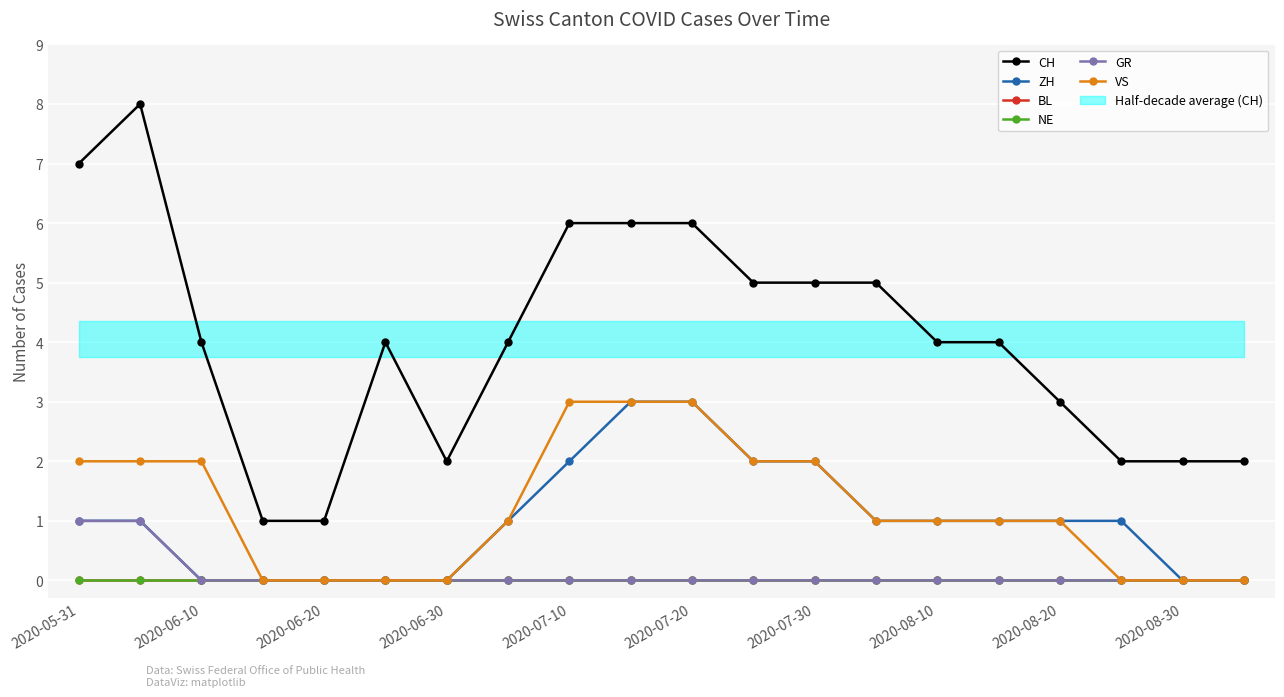

Is it true that CH equals 1 at 19?

False